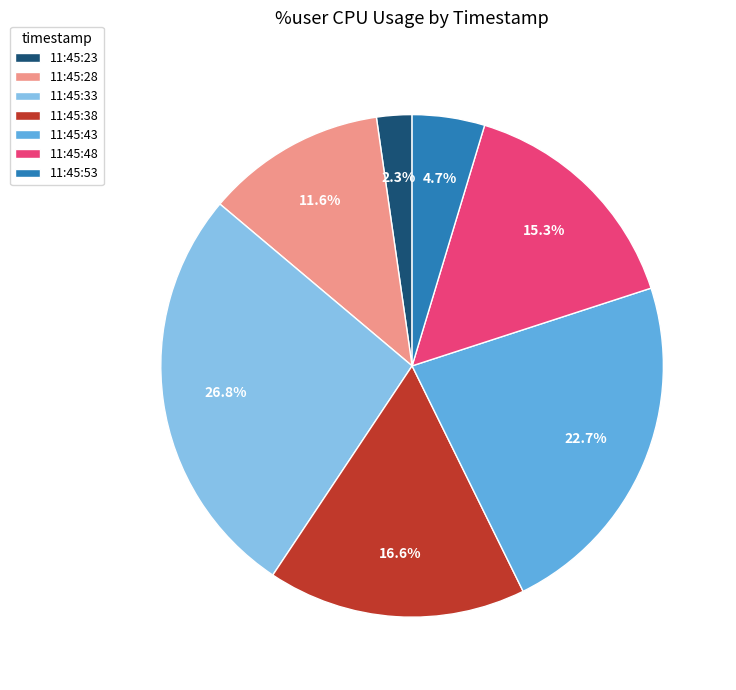

Between 11:45:28 and 11:45:23, which is larger?

11:45:28